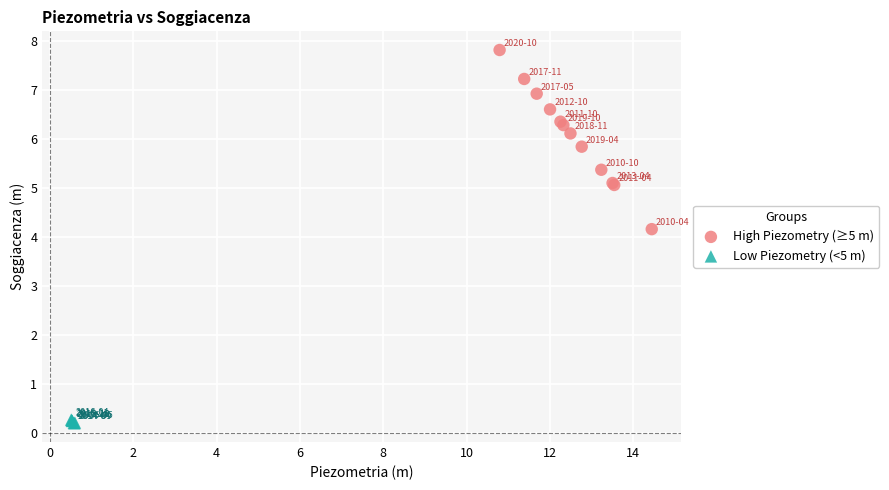

Which series reaches the minimum Y coordinate?

Low Piezometry (<5 m)